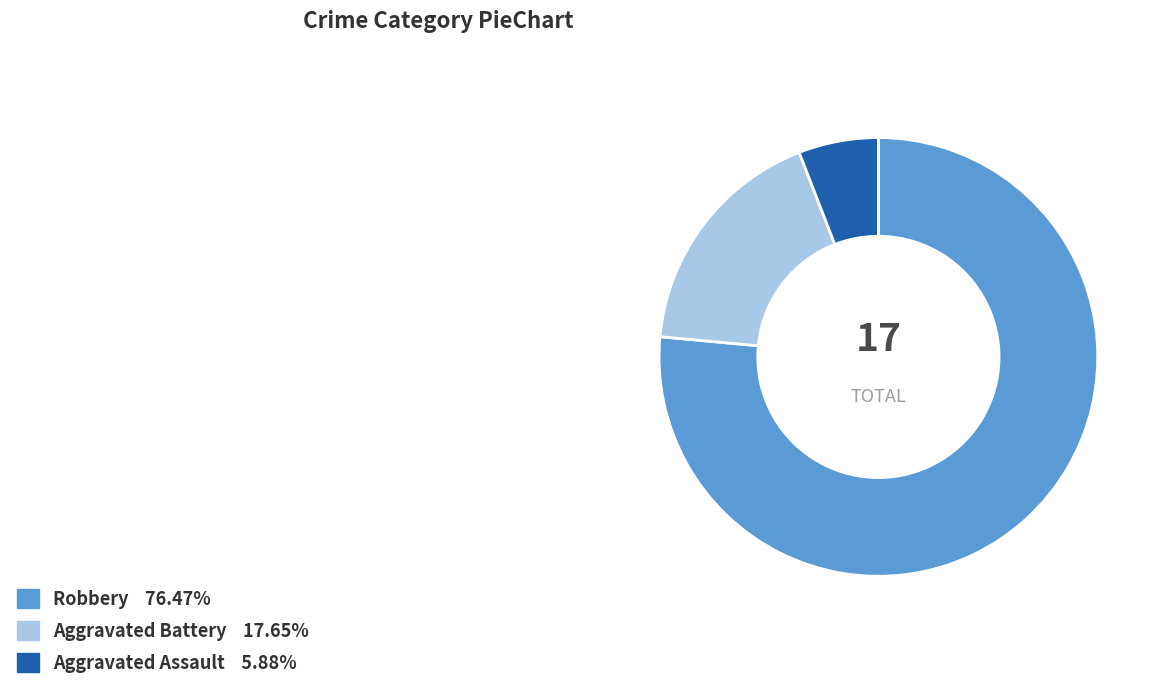

Which has a higher value, Robbery or Aggravated Battery?

Robbery